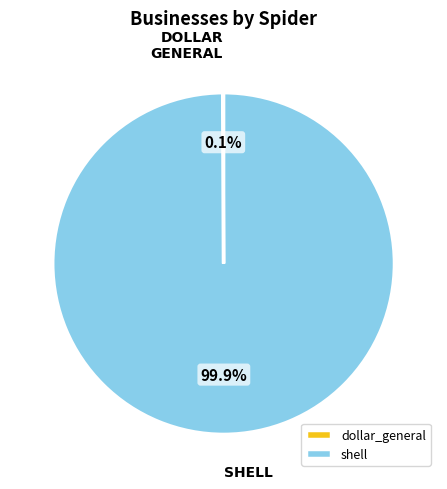

What percentage is the shell slice, to the nearest percent?

100%